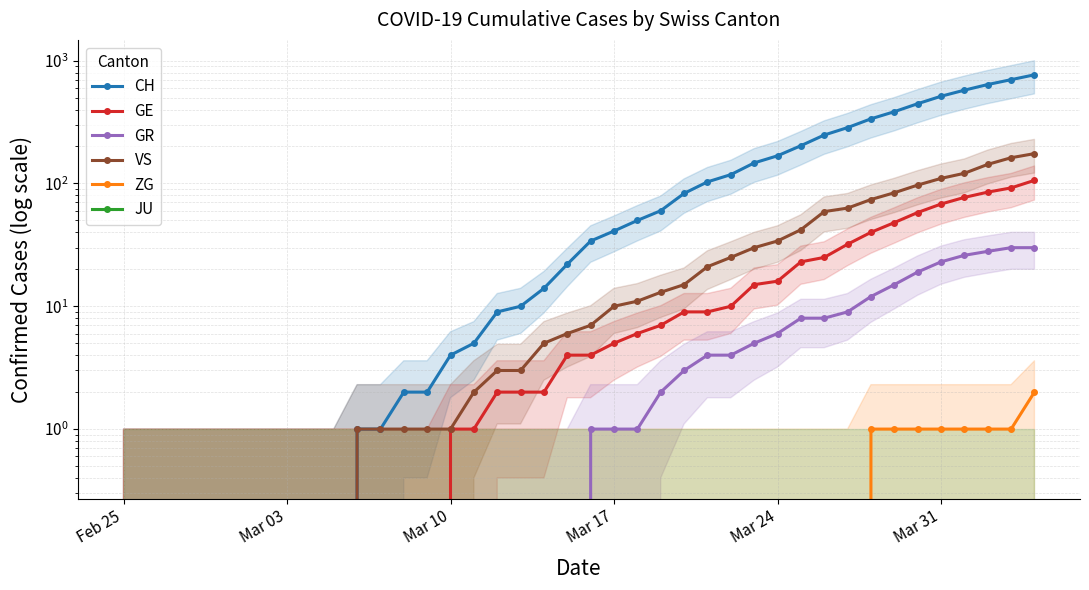

Between Mar 10 and Feb 25, which is larger?

Mar 10